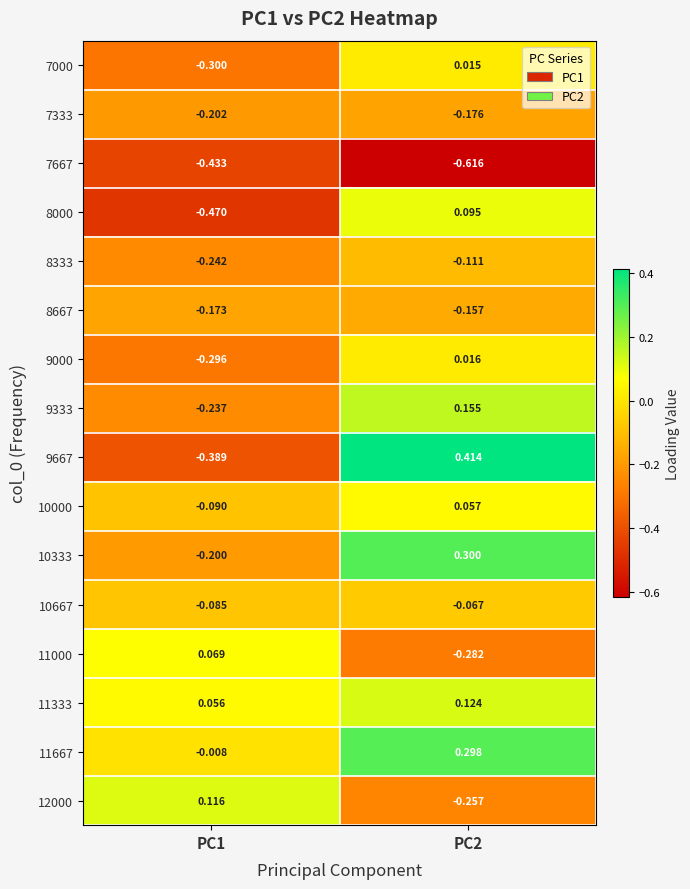

Is the value of 7000 at PC2 greater than the value of 12000 at PC1?

No